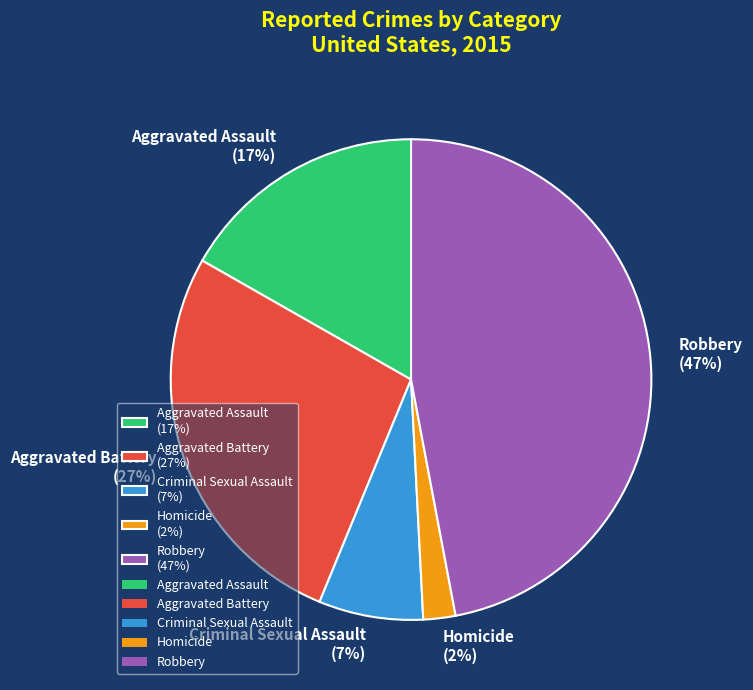

To the nearest percent, what portion does Aggravated Battery represent?

27%